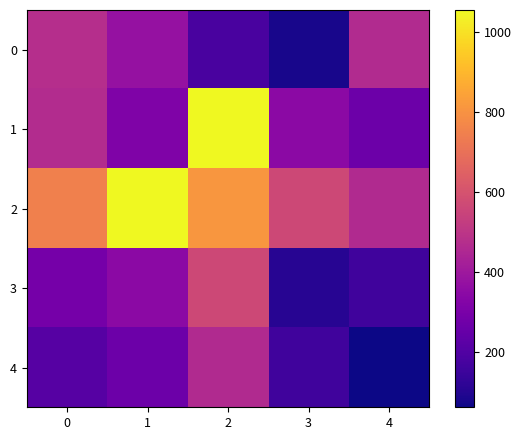

Between 1 and 4, which series saw the biggest shift?

2